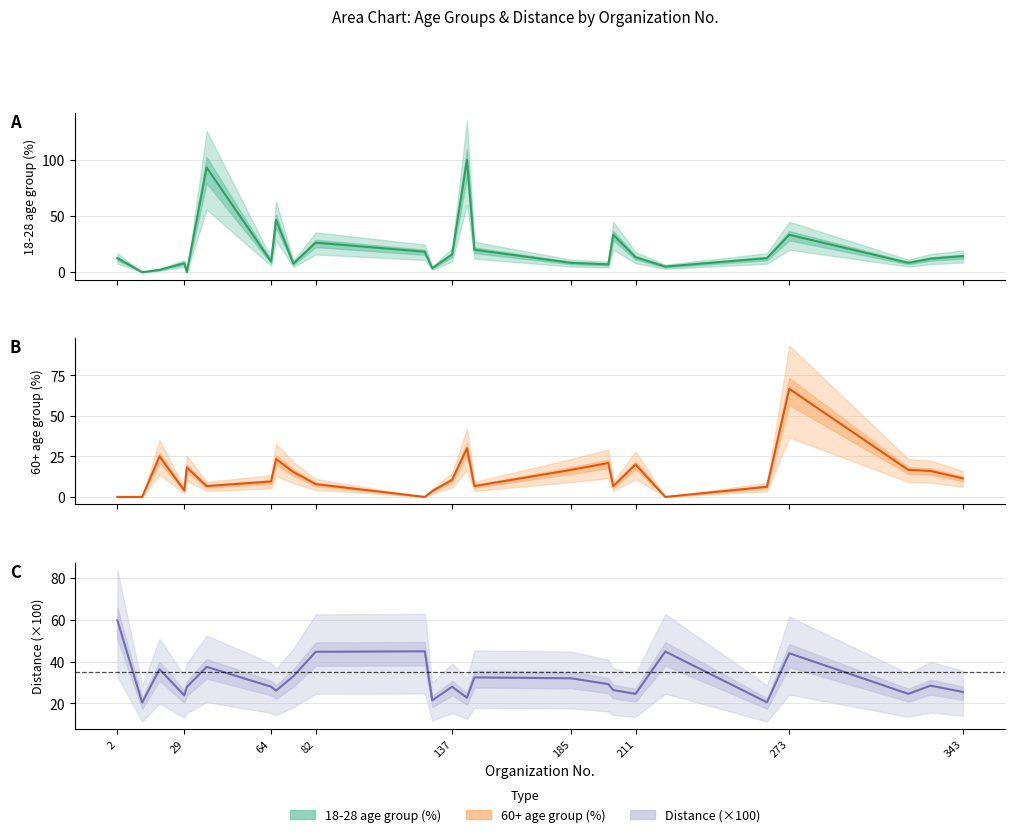

How many interior local valleys does the personas_entre_los_18_28_anos_pct series have?

8